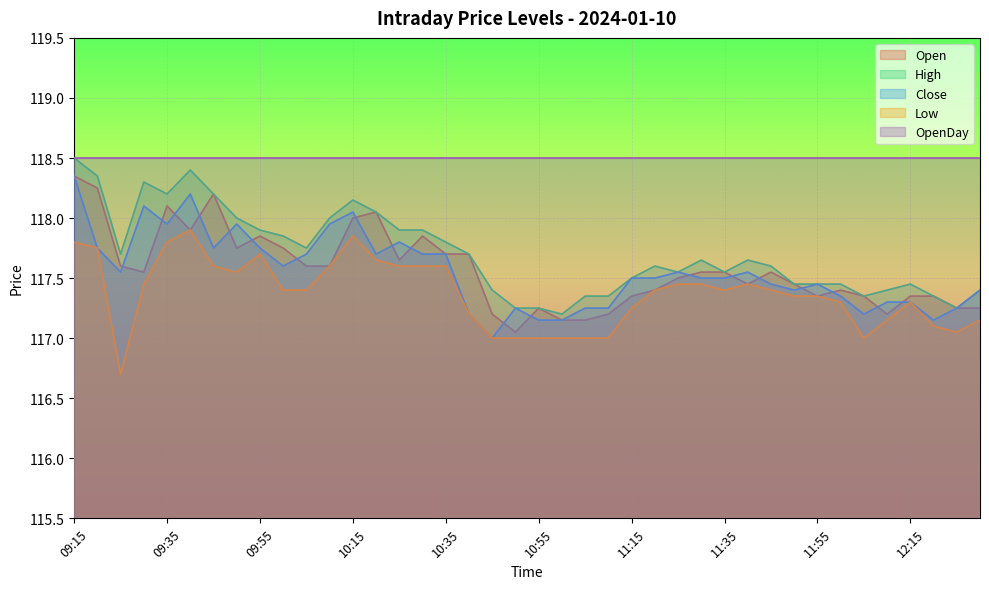

What is the total value across all series at 09:55?

589.7